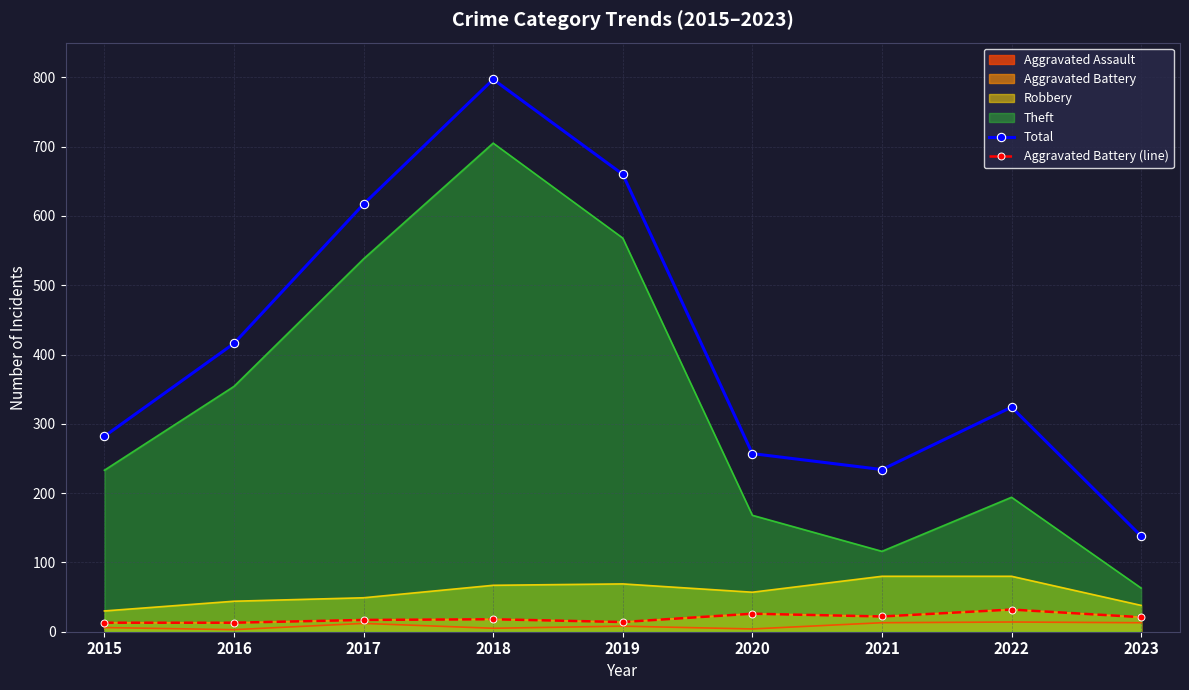

Which label corresponds to the smallest value in the chart?

2015